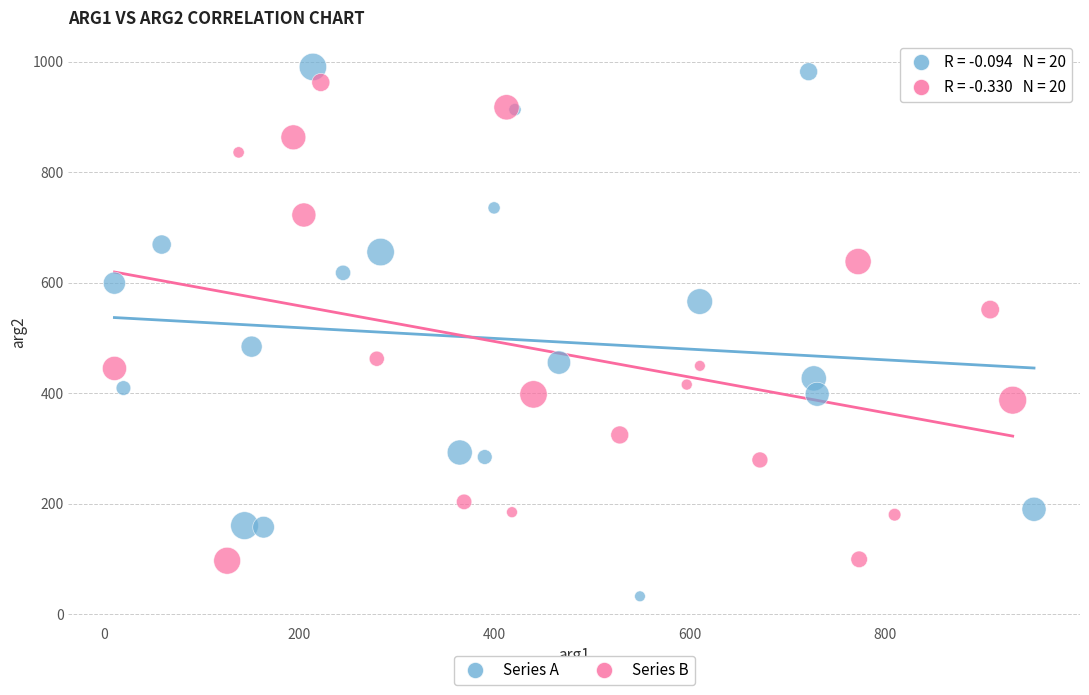

Which series has the widest spread of Y values?

Series A